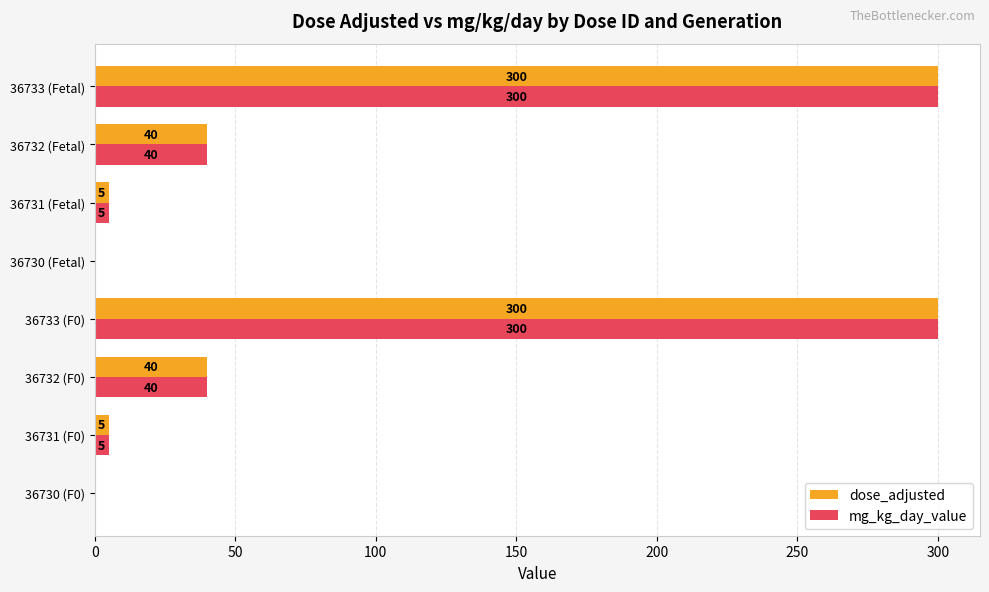

True or false: dose_adjusted has a value of 512 at 36733 (Fetal).

False